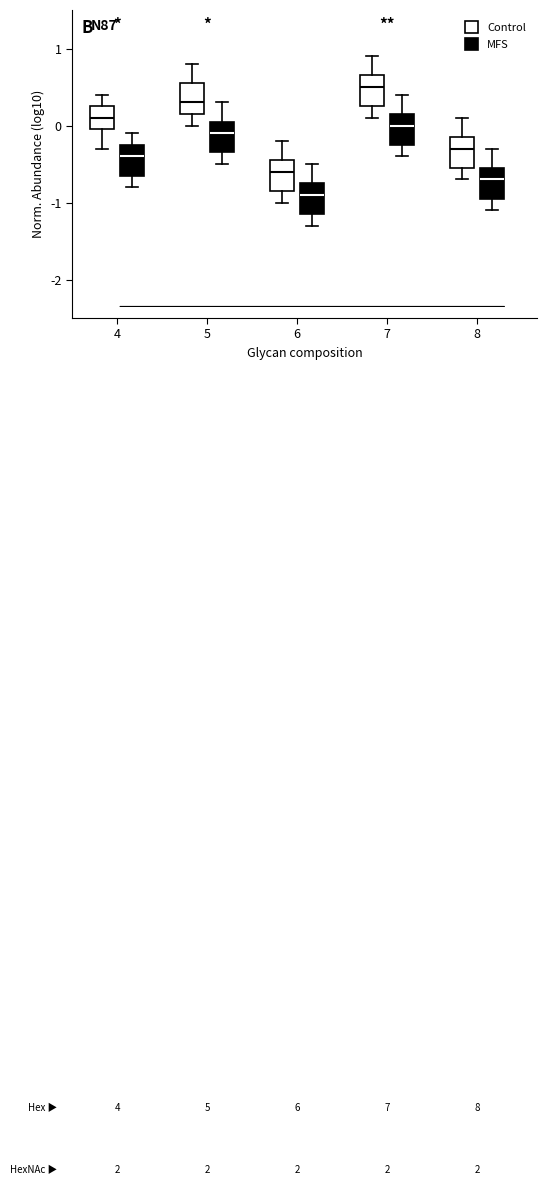

Which box's median line is the lowest?

6 (MFS)